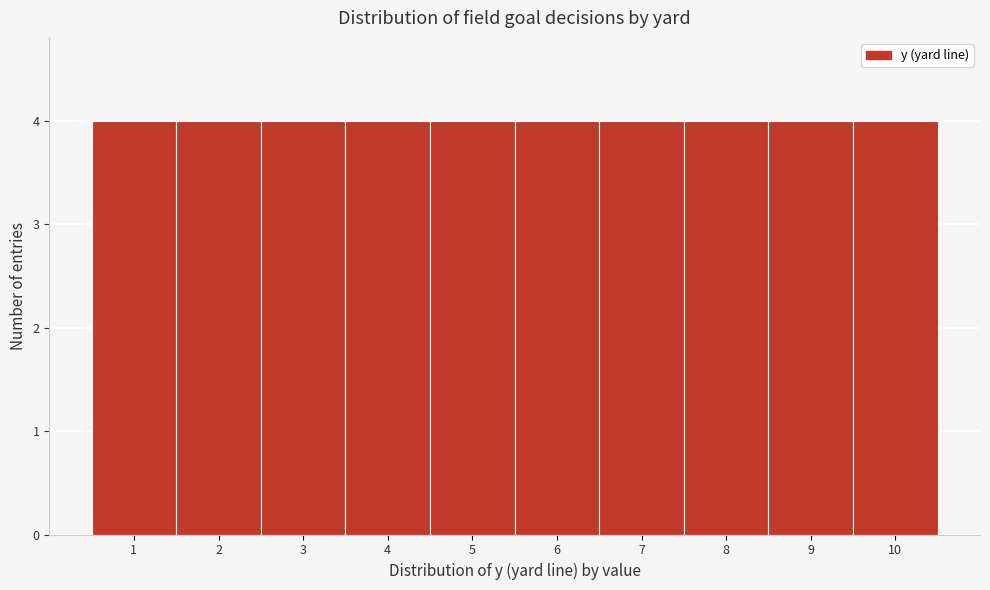

How tall is the bar that spans 0.5 to 1.5 on the x-axis? The values are not printed on the chart, so give them approximately, as read against the axis.

4